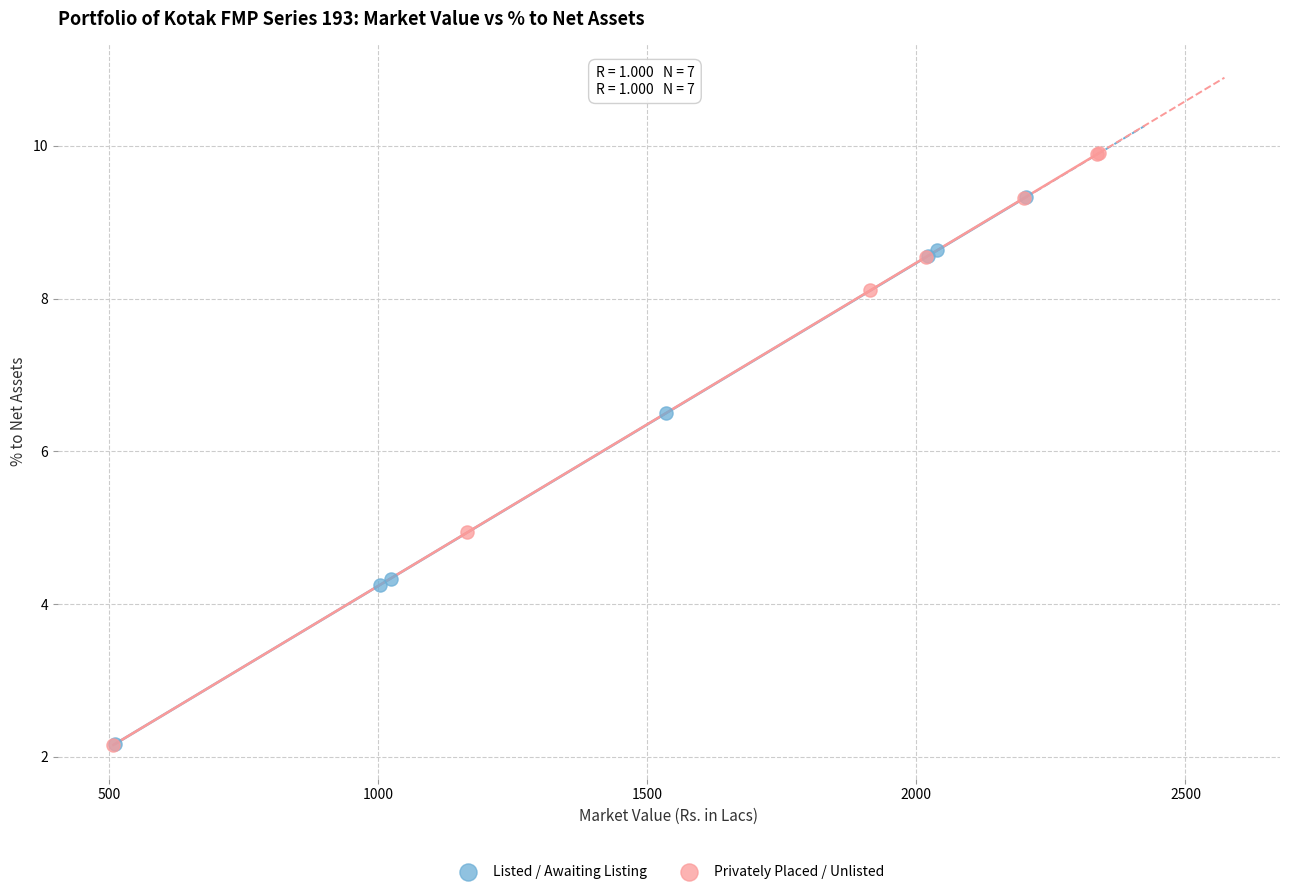

Which series reaches the maximum Y coordinate?

Privately Placed / Unlisted